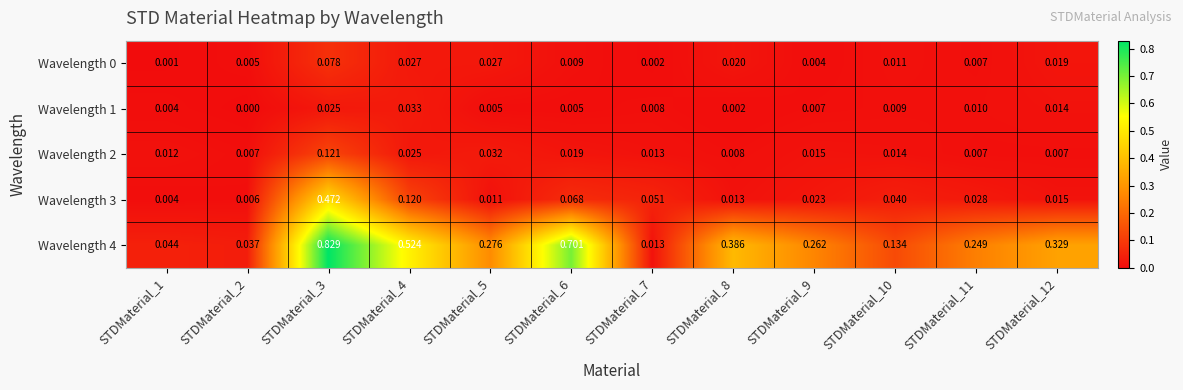

Is the value of Wavelength 1 at STDMaterial_12 greater than the value of Wavelength 2 at STDMaterial_9?

No